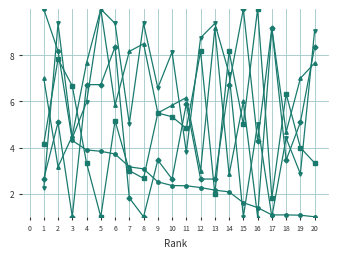

What is the smallest value displayed?

1.0